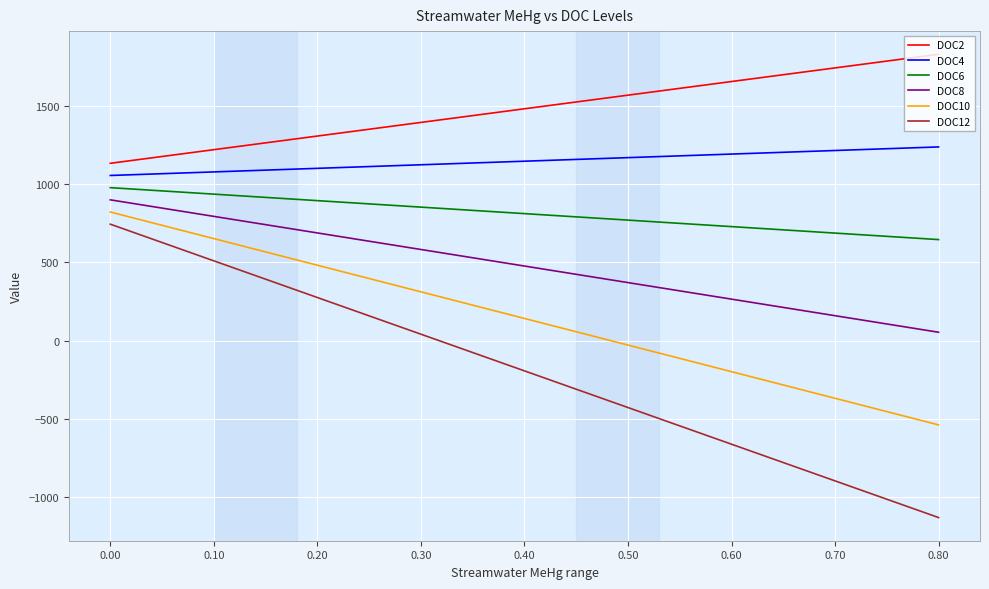

True or false: DOC4 and DOC10 intersect in this chart.

False